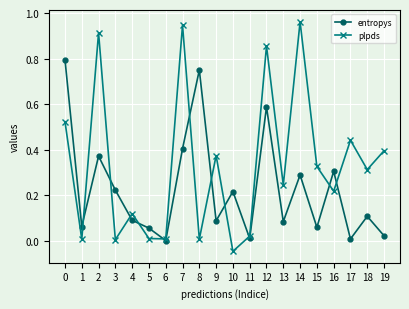

Is the value of plpds at 7 greater than the value of entropys at 4?

Yes